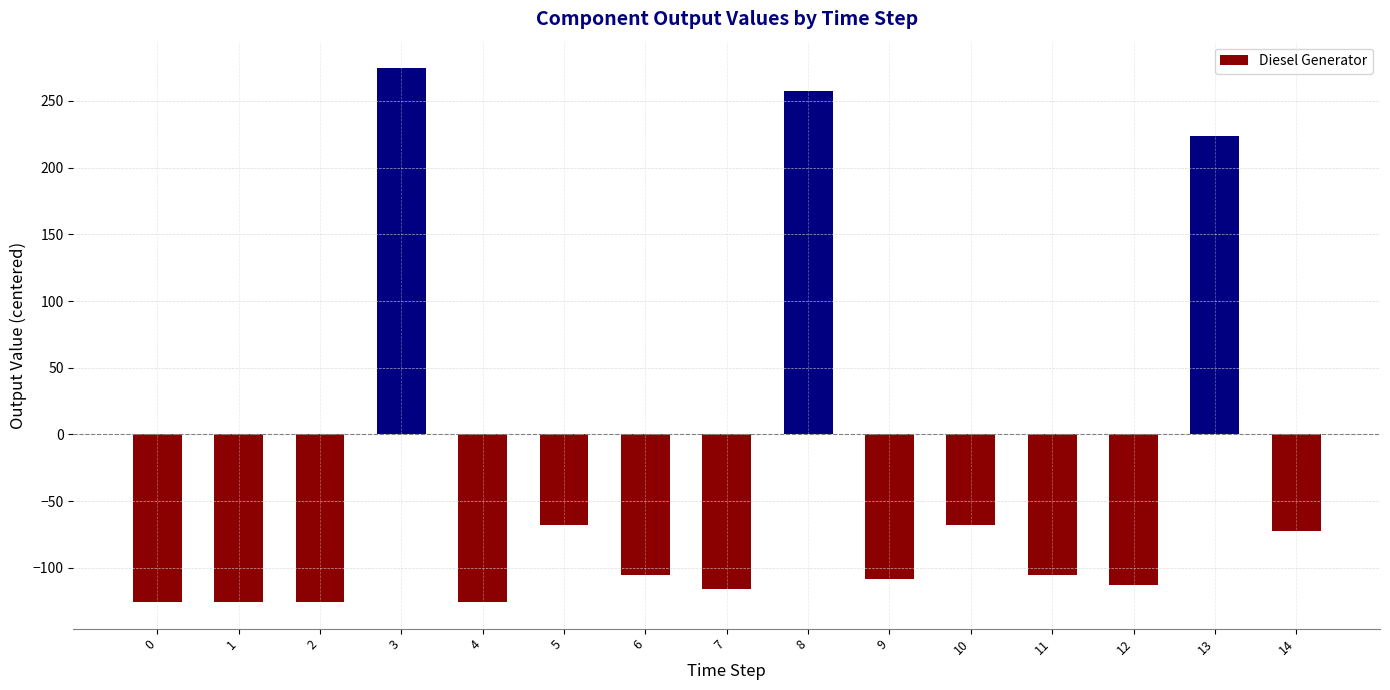

The chart shows a value of -105.5 at 6. True or false?

True